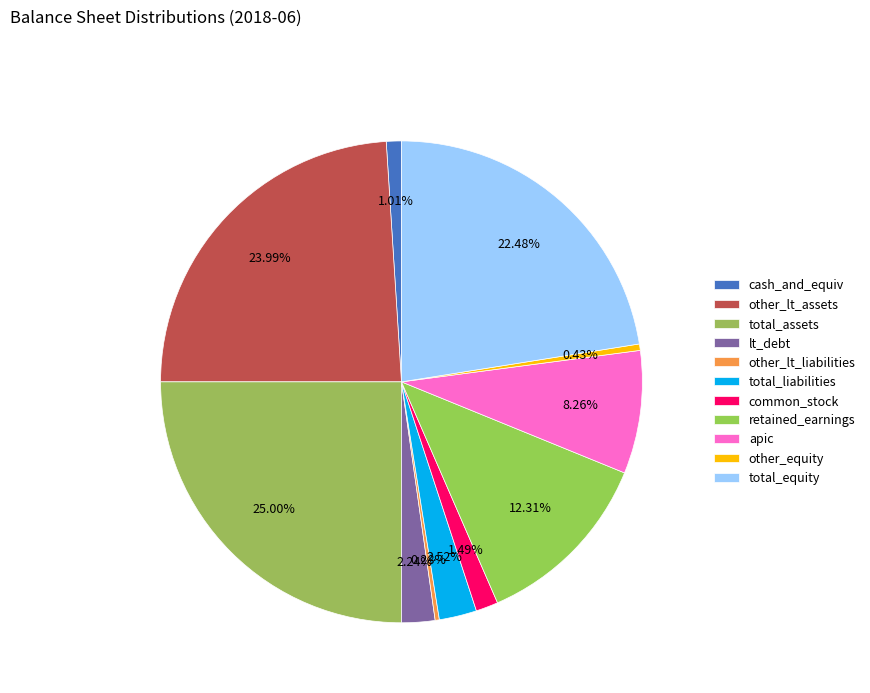

Count the number of slices in the pie.

11